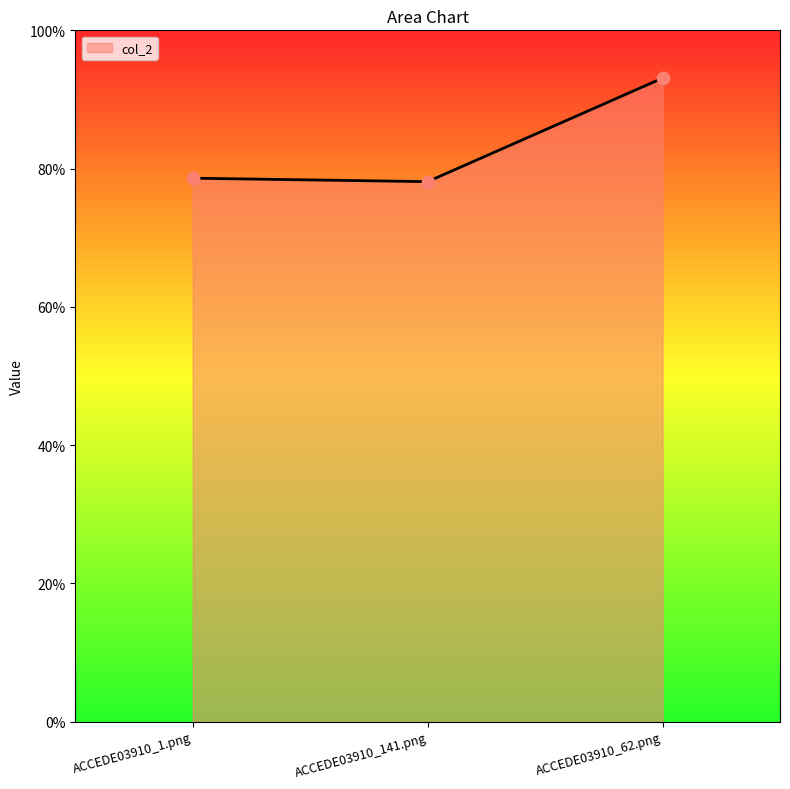

What is the change in value from ACCEDE03910_141.png to ACCEDE03910_62.png?

+0.1